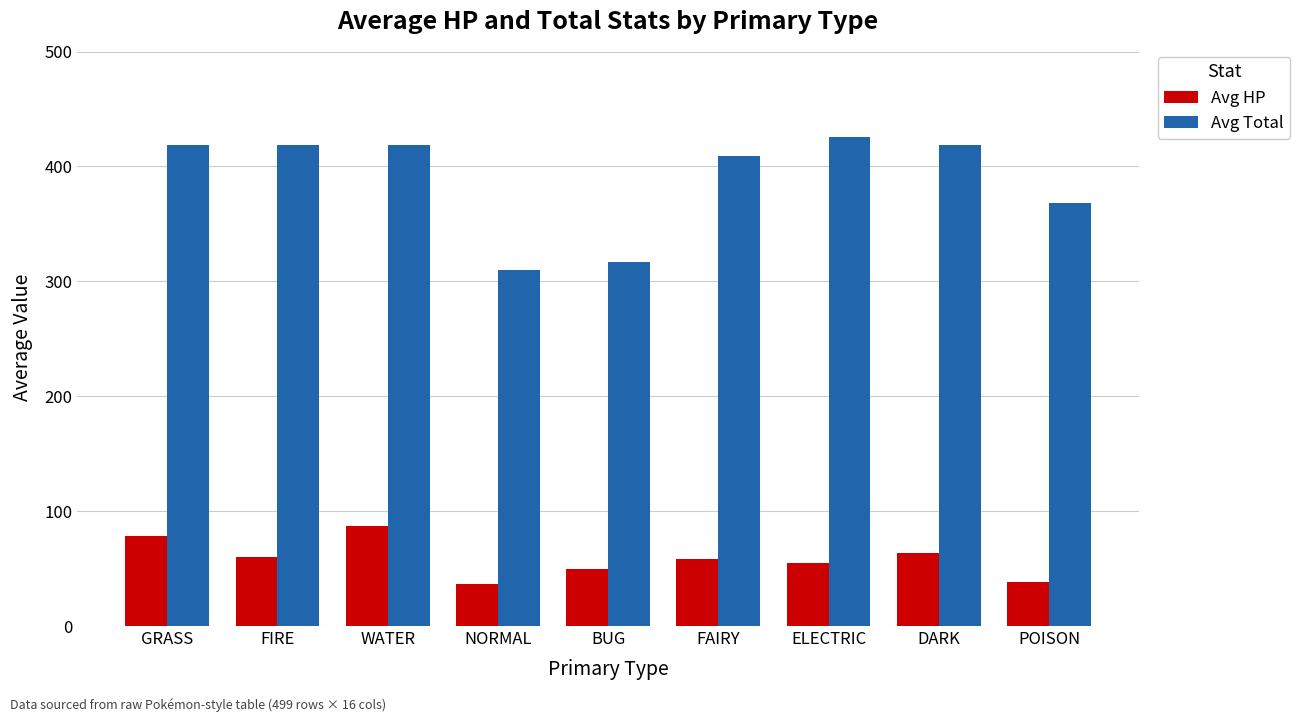

Rank the series by their maximum value, from lowest to highest.

Avg HP, Avg Total